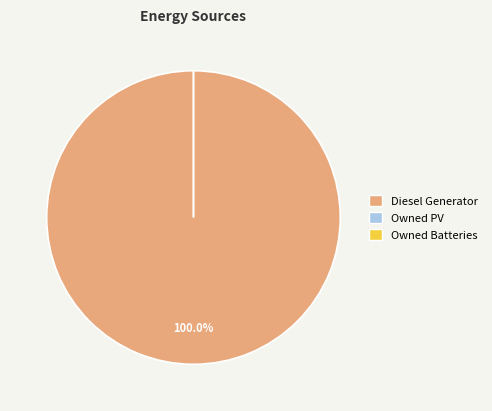

What is the smallest slice in the pie chart?

Owned PV